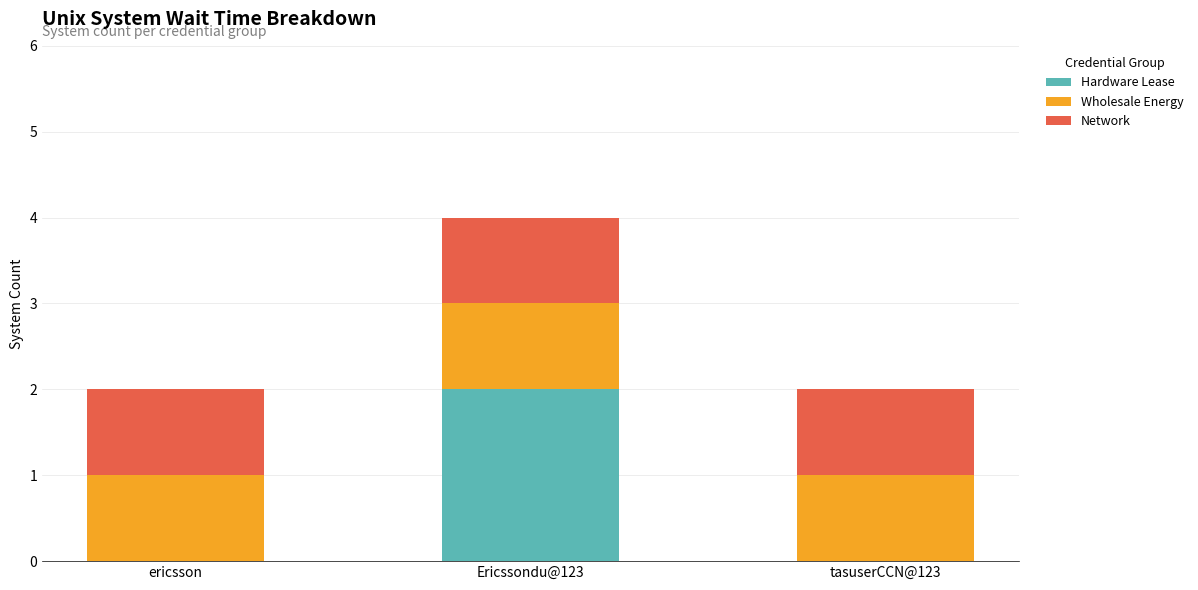

True or false: Hardware Lease has a value of 1 at Ericssondu@123.

False